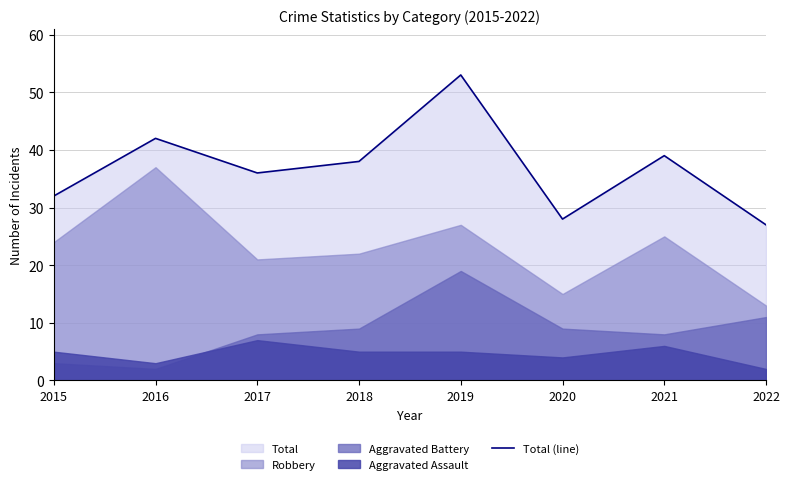

What is the difference between the values at 2022 and 2019?

26